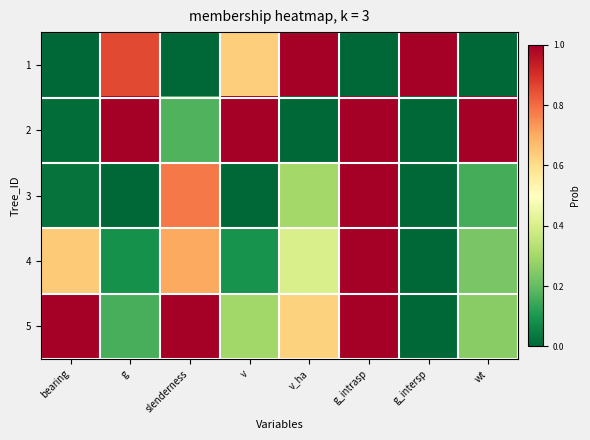

What is the difference between the highest and lowest values at g?

1.0